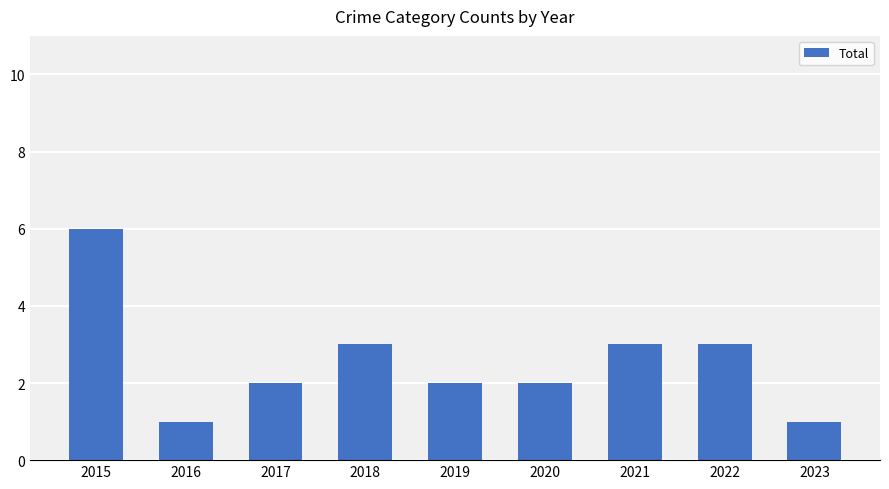

Count the number of data series in this chart.

1